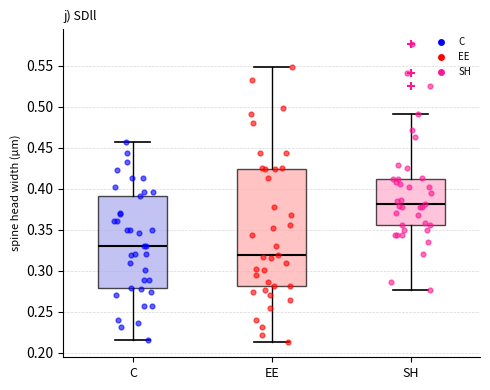

Reading left to right, read every box against the y-axis: the position of its median line, the range the box covers, and the ends of its whiskers. The values are not printed on the chart, so give them approximately, as read against the axis.

C: median 0.330, box 0.280 to 0.390, whiskers 0.215 to 0.455
EE: median 0.320, box 0.280 to 0.425, whiskers 0.215 to 0.550
SH: median 0.380, box 0.355 to 0.410, whiskers 0.275 to 0.490